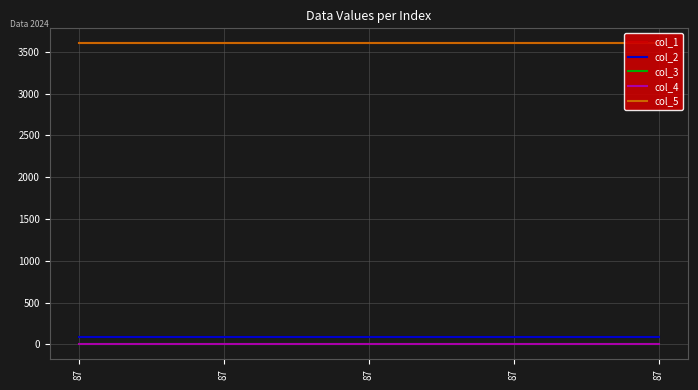

True or false: col_4 has a value of 0.0 at 87.

True